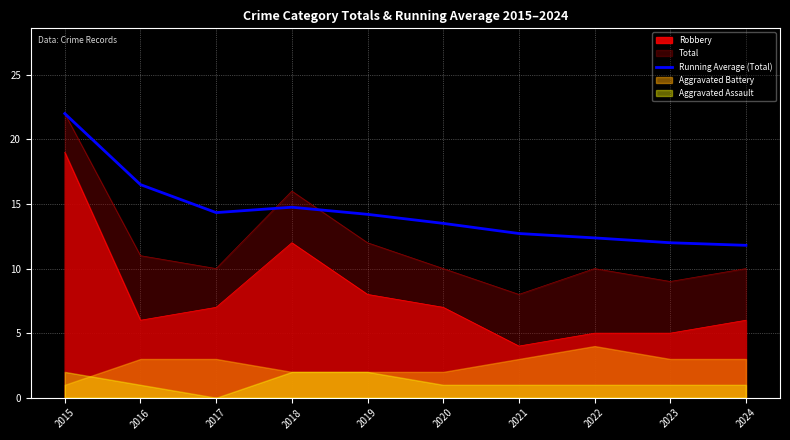

What is the difference between the maximum and second lowest values?

10.0